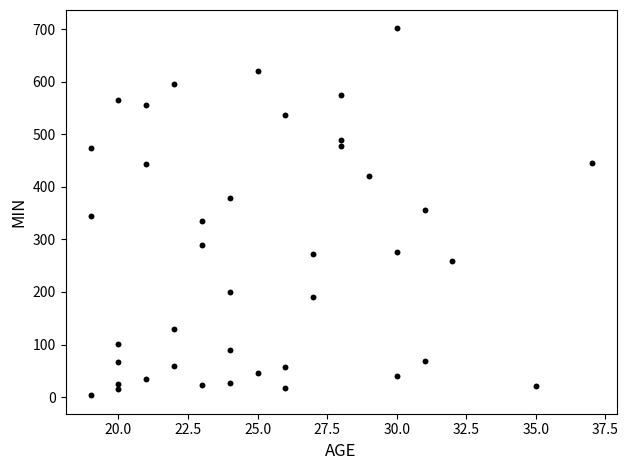

What is the range of Y values (max minus min)?

698.2